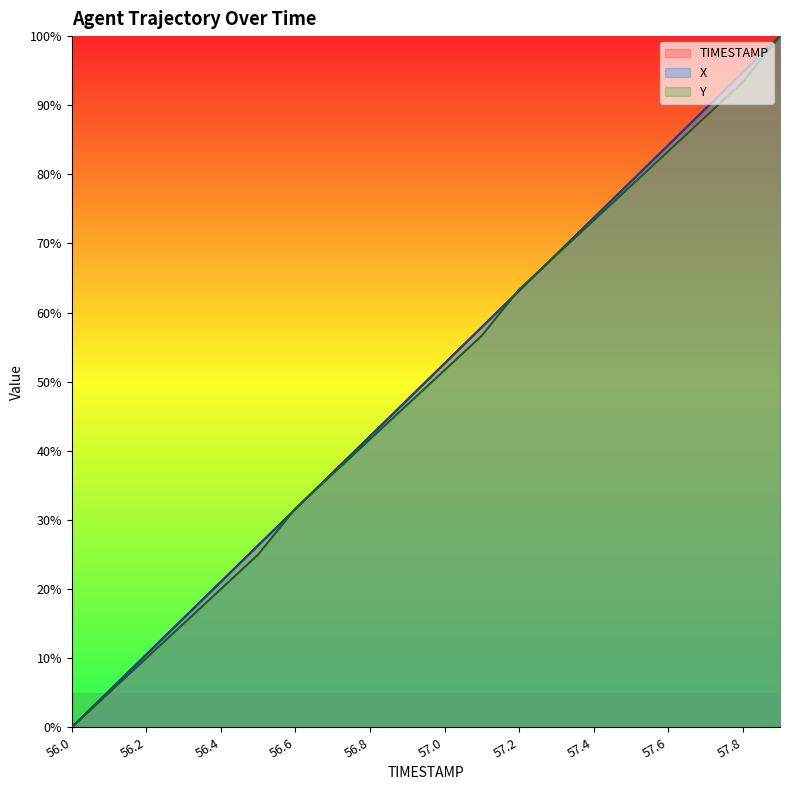

At how many categories does at least one series exceed 56?

9